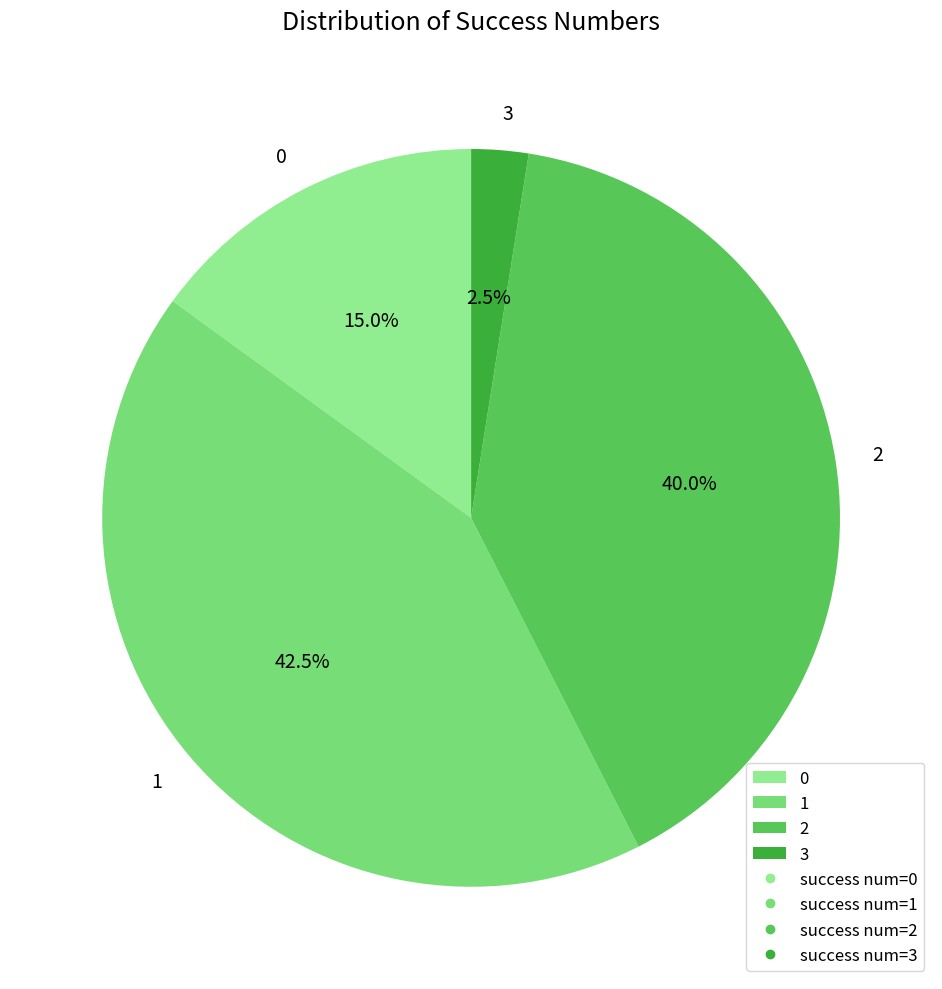

Is there a majority slice in this chart?

No